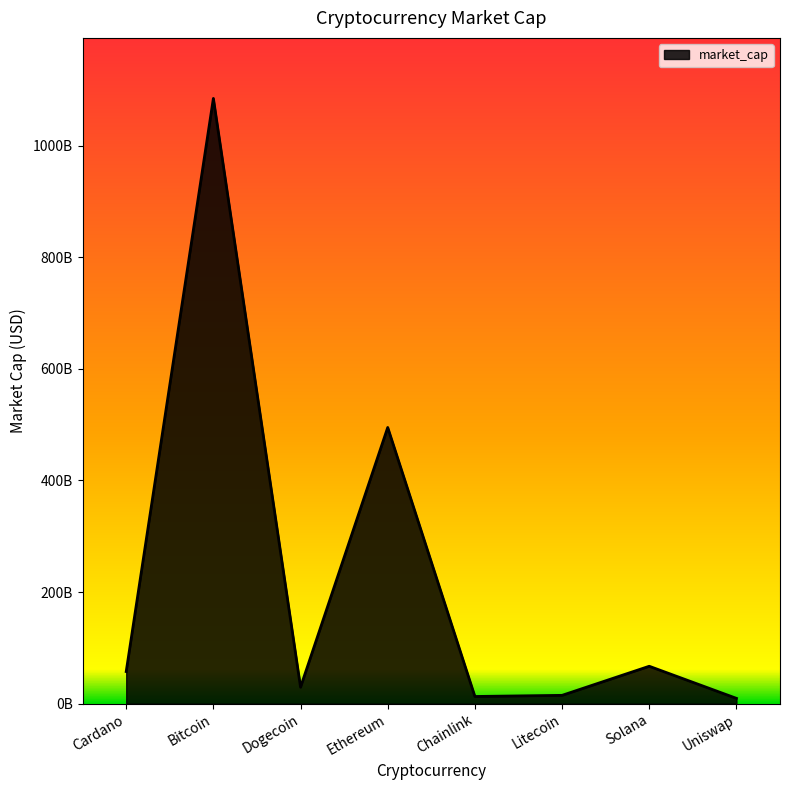

Rank the categories by value from highest to lowest.

Bitcoin, Ethereum, Solana, Cardano, Dogecoin, Litecoin, Chainlink, Uniswap